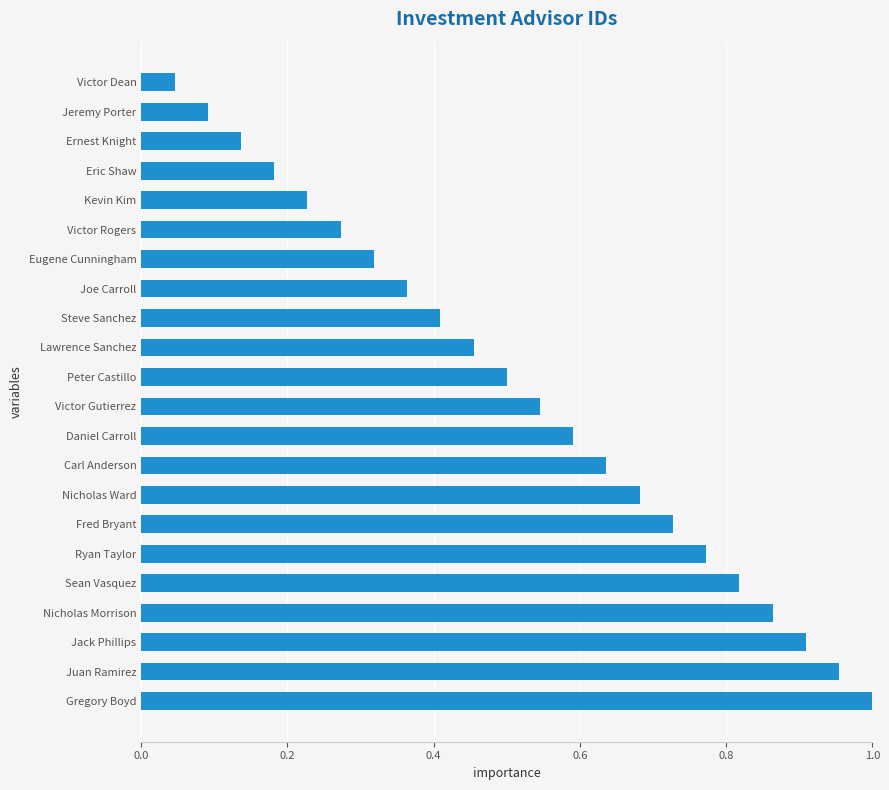

At which label is the value closest to 0?

Victor Dean